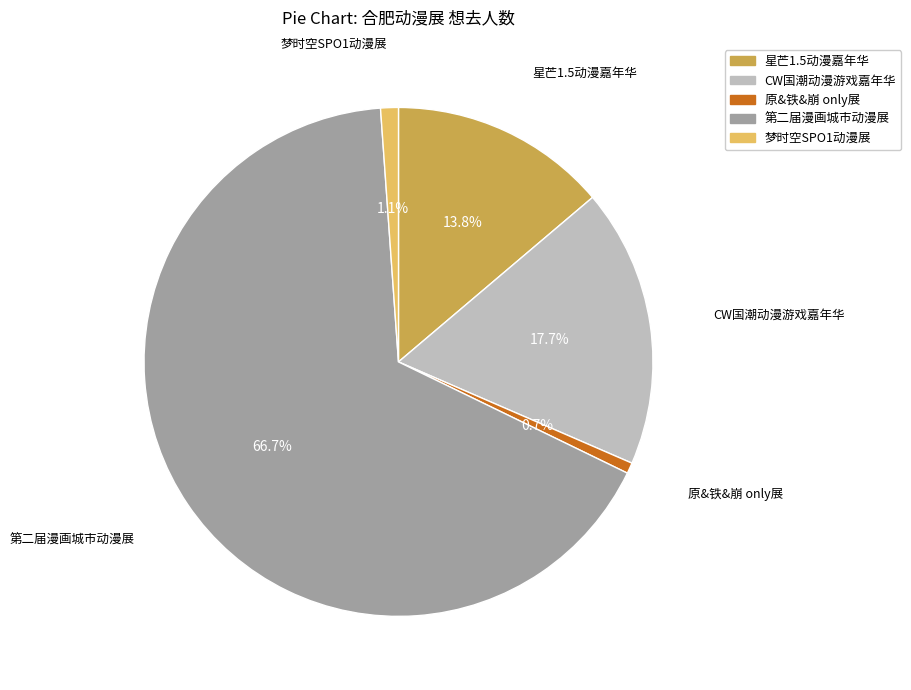

How many segments does this pie chart have?

5